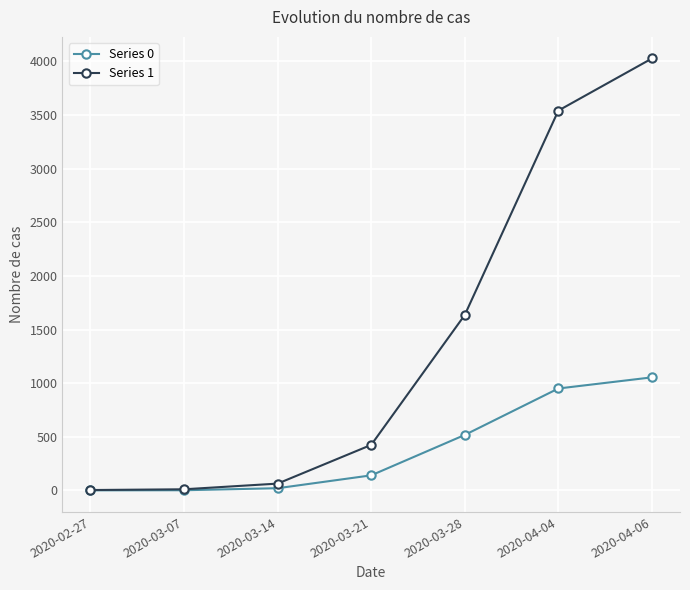

List the series in order of their peak value, lowest first.

Series 0, Series 1